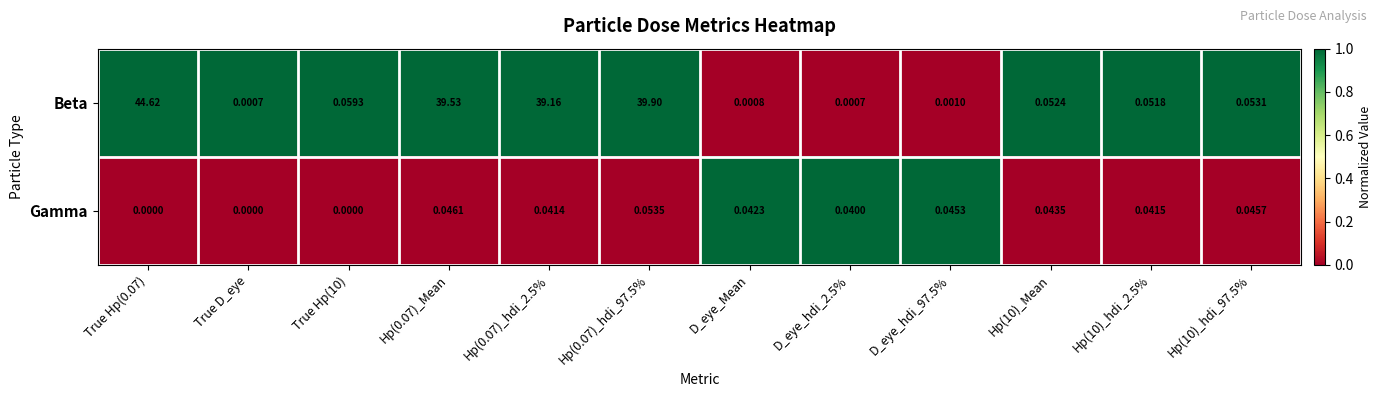

Which series changed the most between D_eye_hdi_97.5% and Hp(10)_hdi_2.5%?

Beta